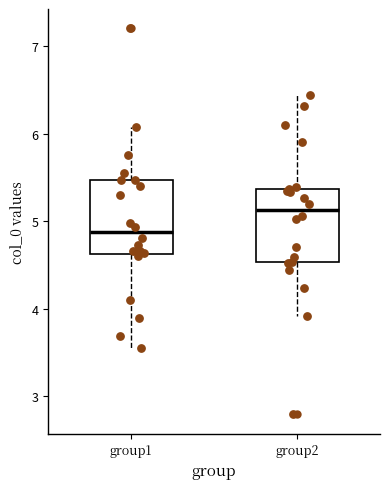

Reading left to right, read every box against the y-axis: the position of its median line, the range the box covers, and the ends of its whiskers. The values are not printed on the chart, so give them approximately, as read against the axis.

group1: median 4.9, box 4.6 to 5.5, whiskers 3.6 to 6.1
group2: median 5.1, box 4.5 to 5.4, whiskers 3.9 to 6.4